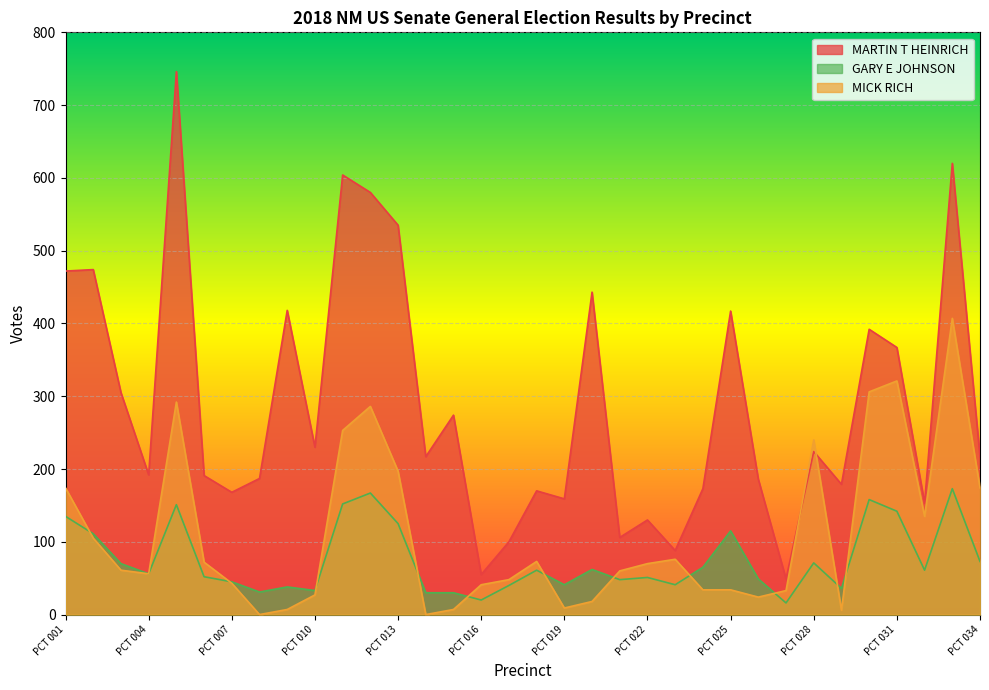

Read the GARY E JOHNSON value at PCT 033, to the nearest 50.

150